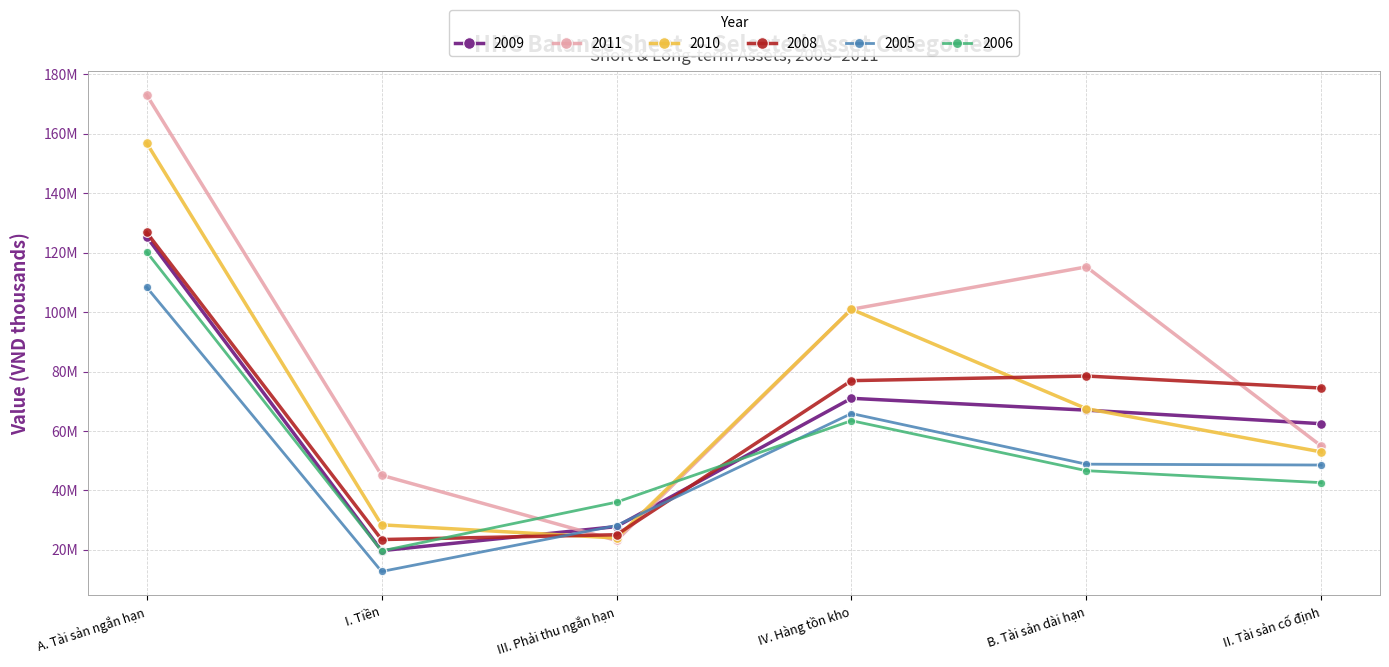

Reading left to right, what are all the values shown in this chart?

2005: 108363809	12688163	28158380	65865726	48813498	48526027
2006: 120226710	19614042	36027213	63455956	46626535	42599277
2008: 126805846	23440492	25060414	76931117	78483362	74447895
2009: 125347980	19698119	27809484	70986958	67002175	62440386
2010: 156893703	28400360	23955791	100969538	67502888	52945582
2011: 173100520	45088159	23131585	100951295	115232156	54917285